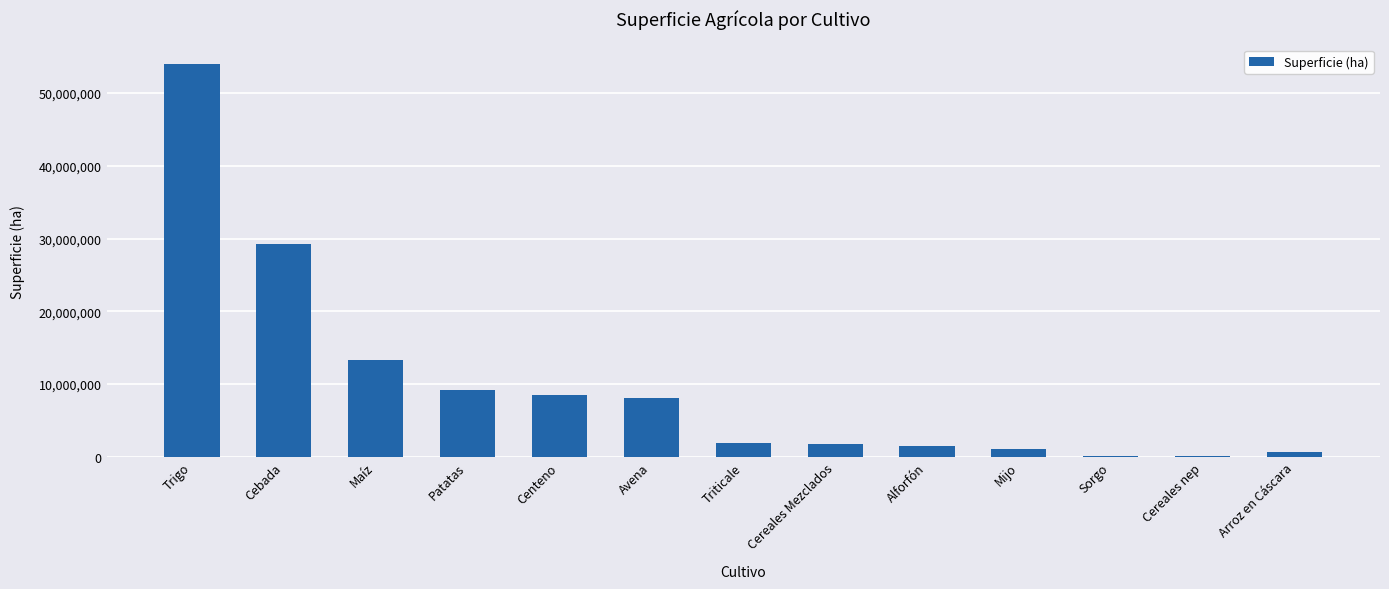

Where is the data nearest to the value 27054494?

Cebada